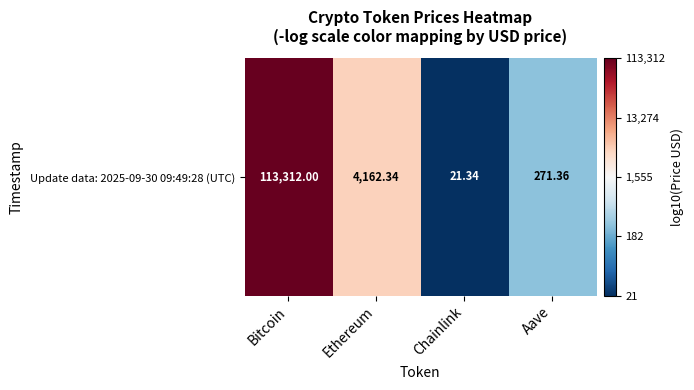

The value at Ethereum is 3.6. True or false?

True